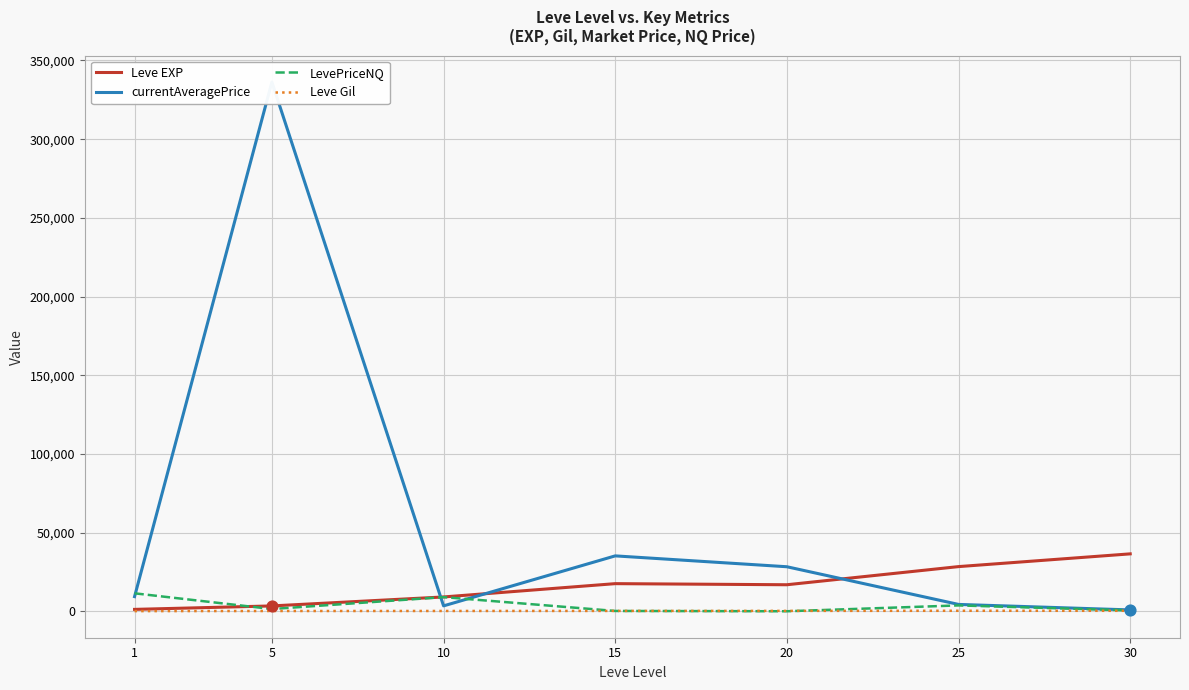

Which series contains the lowest Y value?

LevePriceNQ